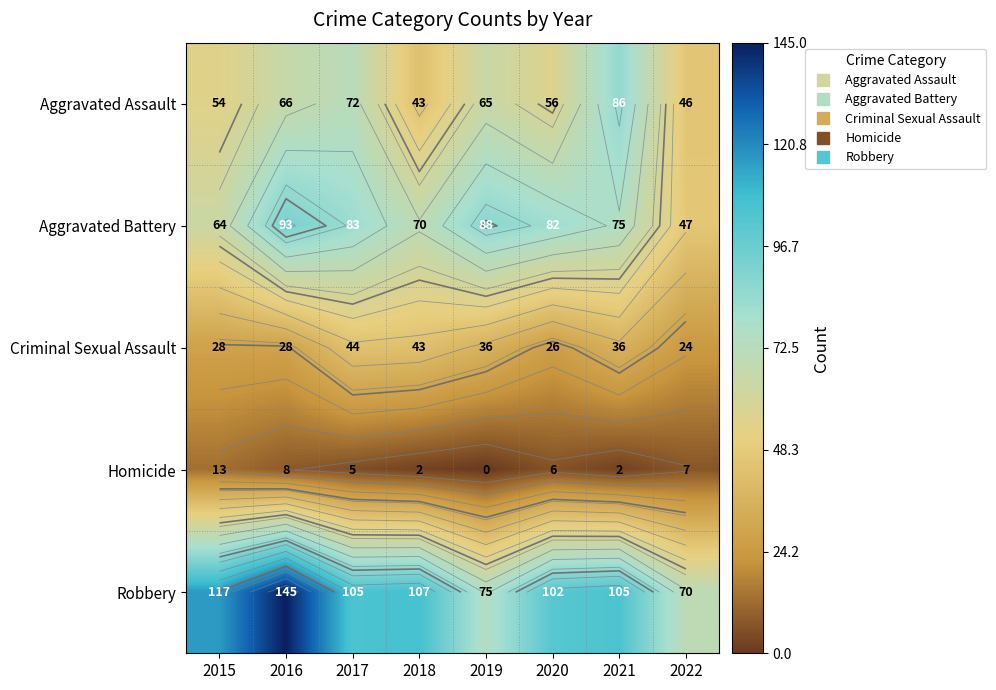

What is the total value across all series at 2015?

276